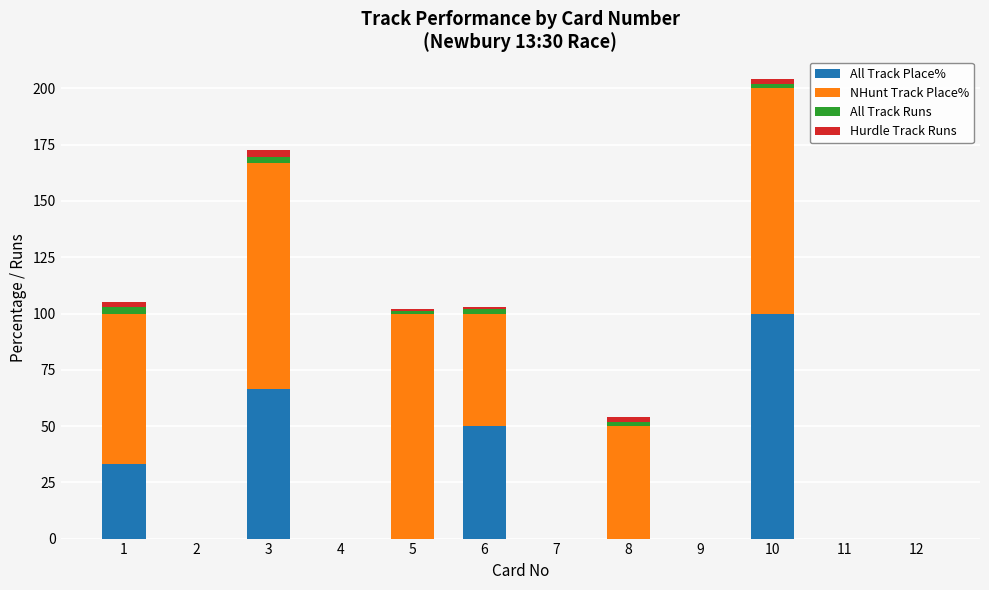

The All Track Place% series shows 50.0 at 6. True or false?

True